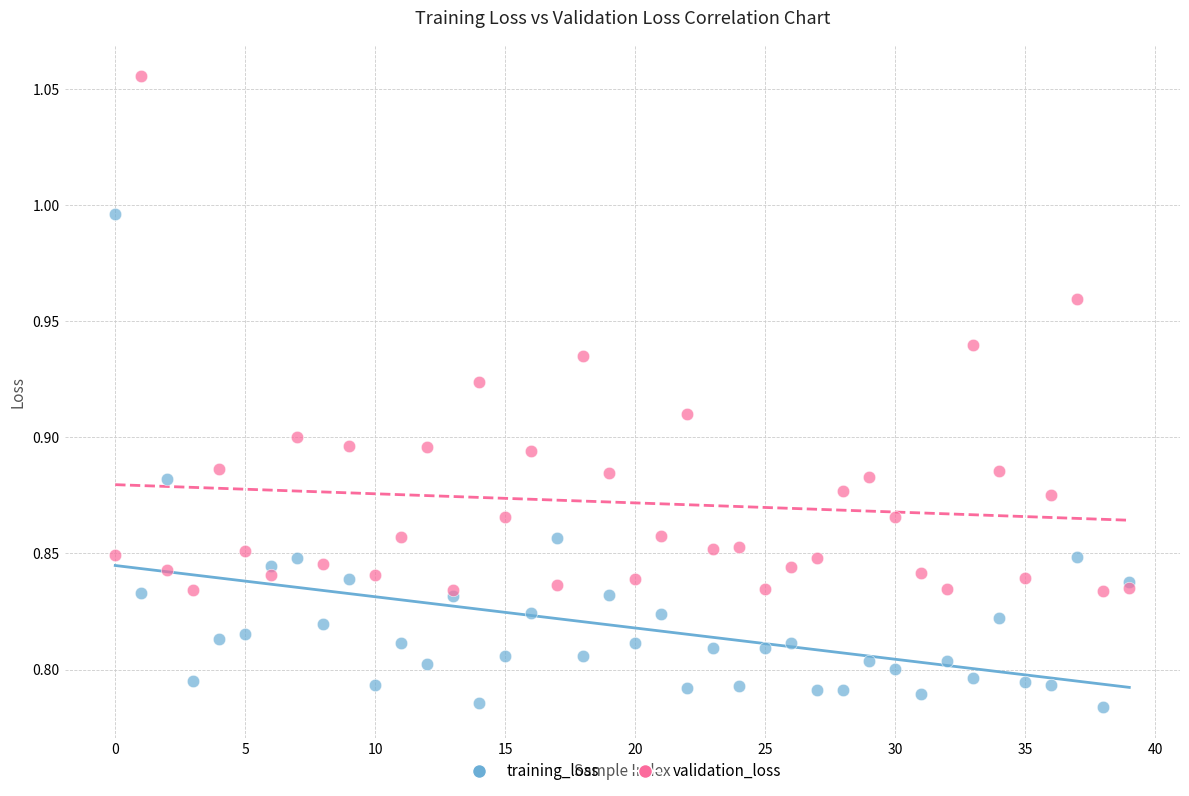

Which series reaches the minimum Y coordinate?

training_loss